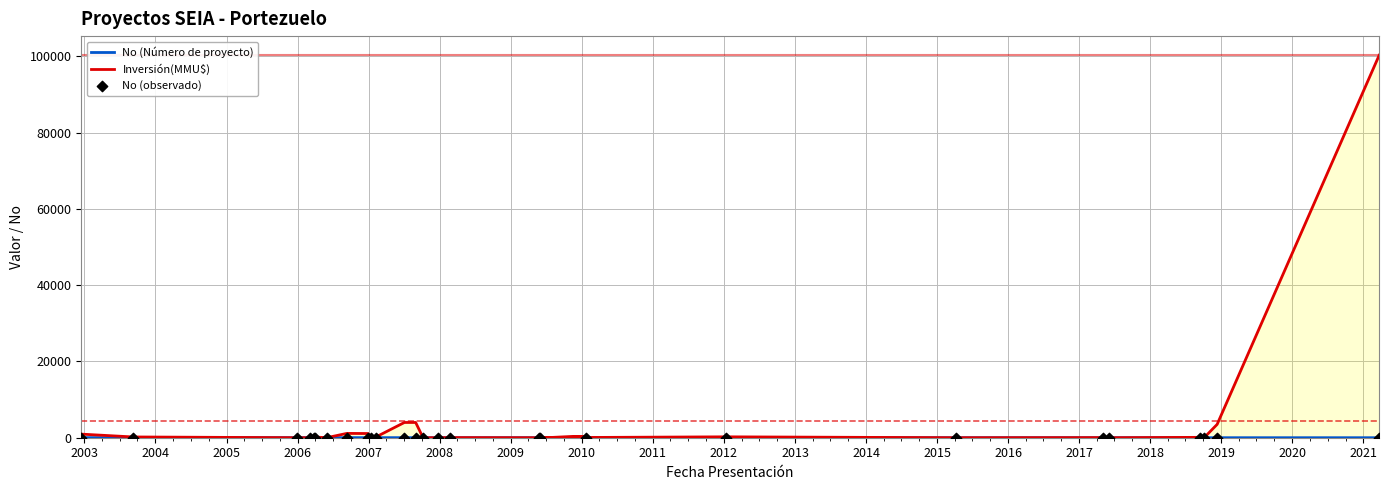

Which series has the largest Y range (max minus min)?

Inversión(MMU$)